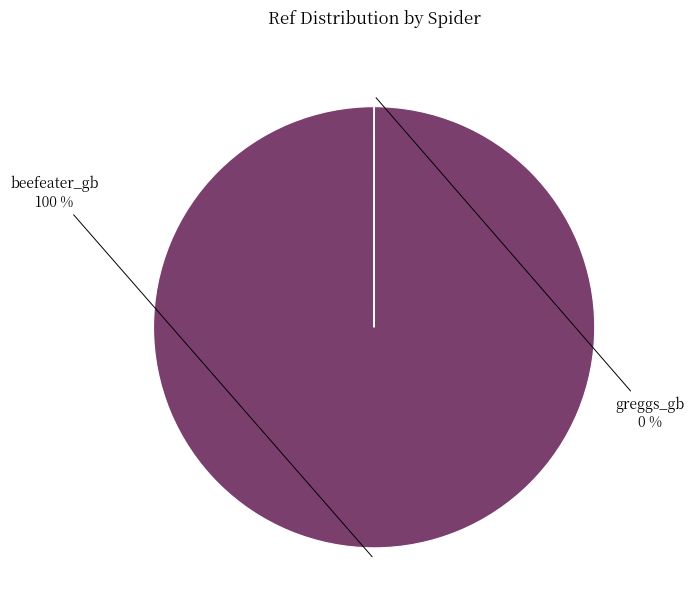

Which category accounts for the majority?

beefeater_gb